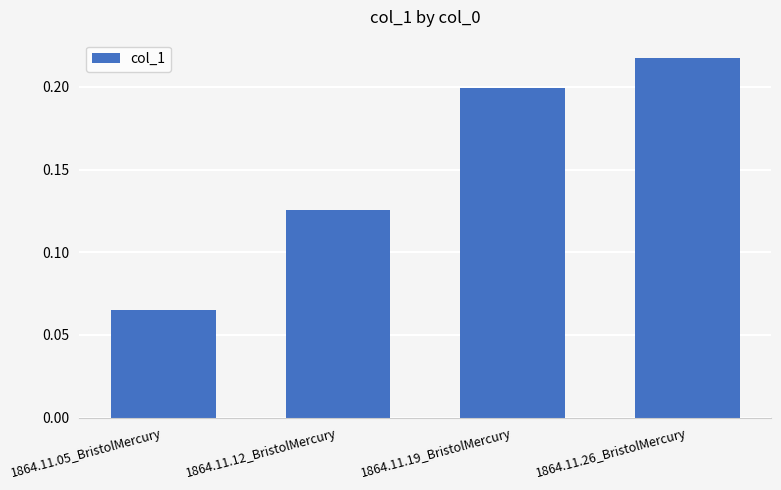

What is the sum of all values?

0.6